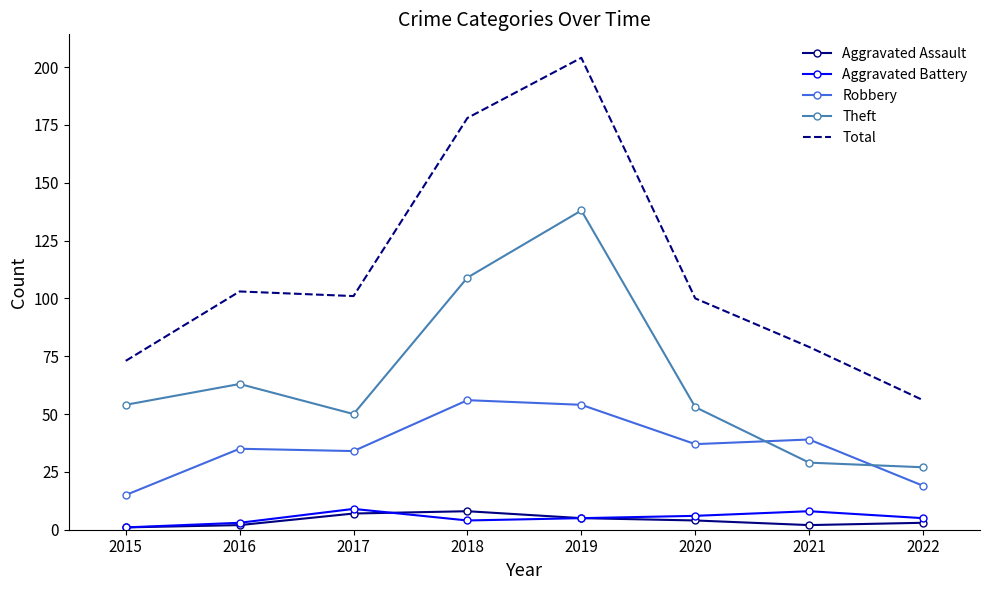

Which series has the largest range (max minus min)?

Total